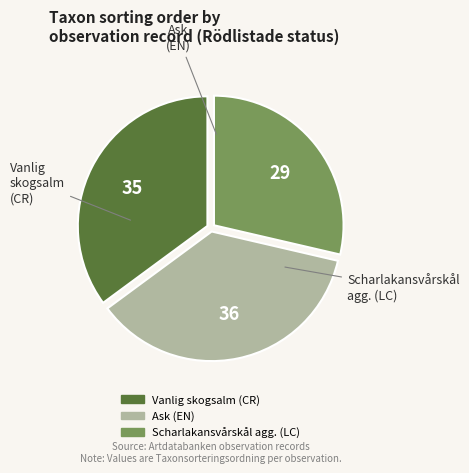

Approximately how many times larger is the value at Vanlig skogsalm (CR) compared to Scharlakansvårskål agg. (LC)?

1.2